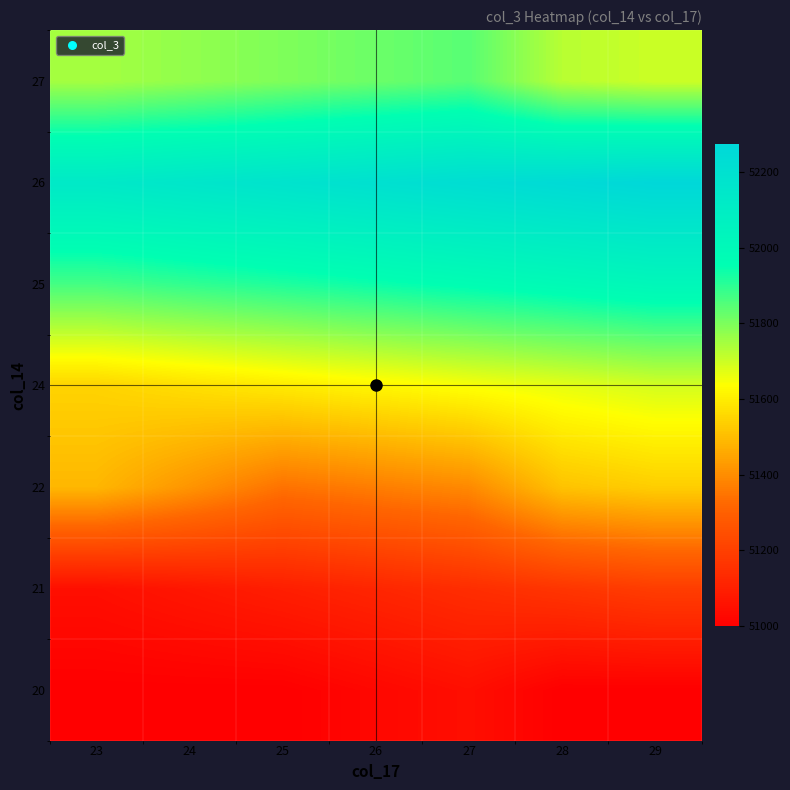

Which label corresponds to the smallest value in the chart?

23